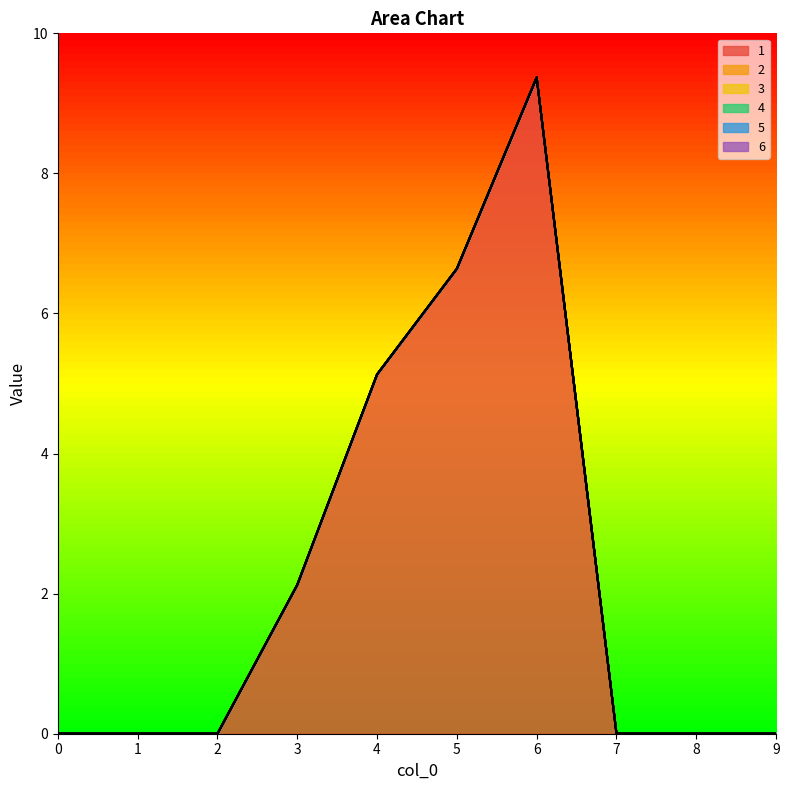

Read the 1 value at 5.

6.6